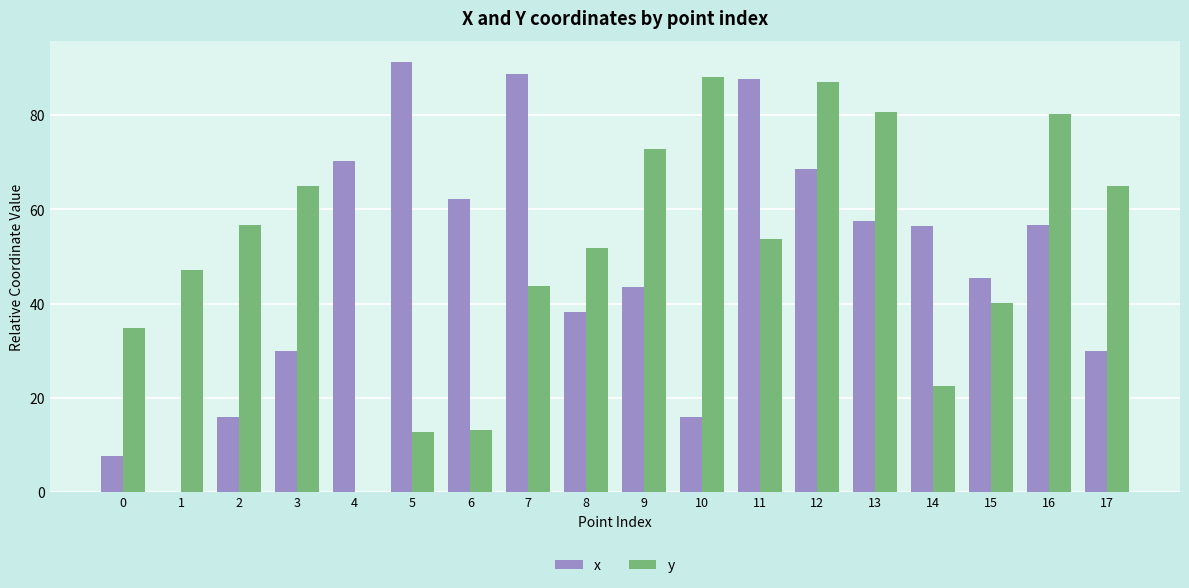

What is the maximum value for y?

88.1